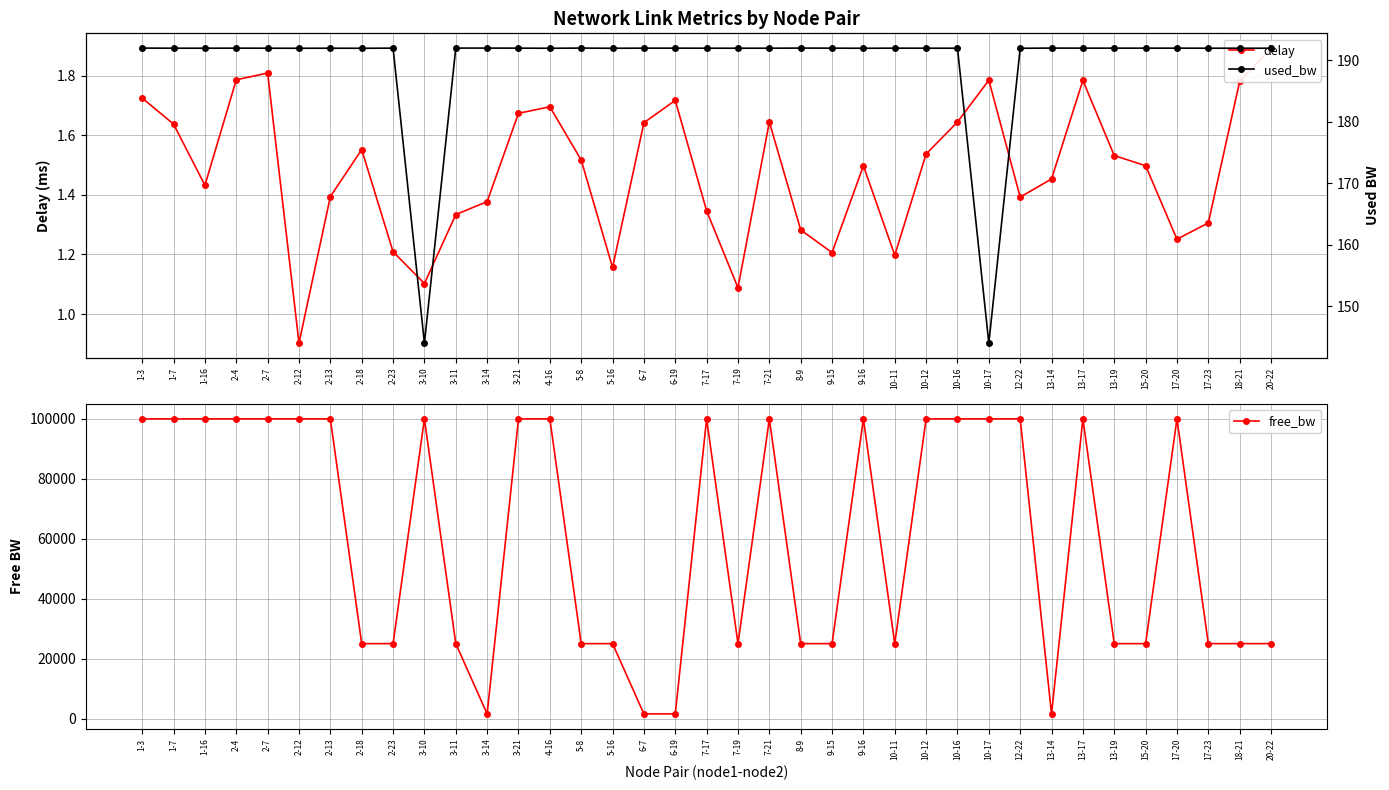

At which category does the chart reach its peak across all series?

10-17